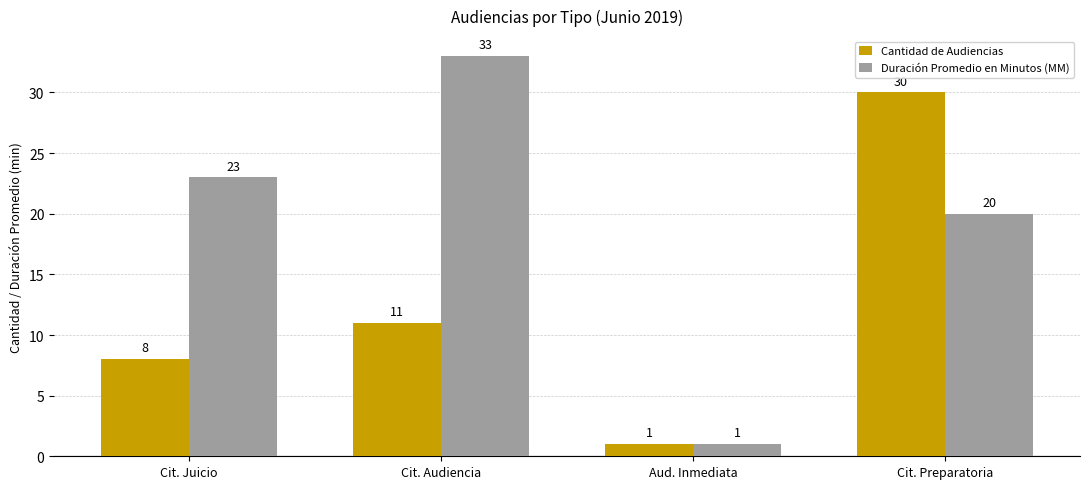

What is the difference between the second highest and second lowest values in the Cantidad de Audiencias series?

3